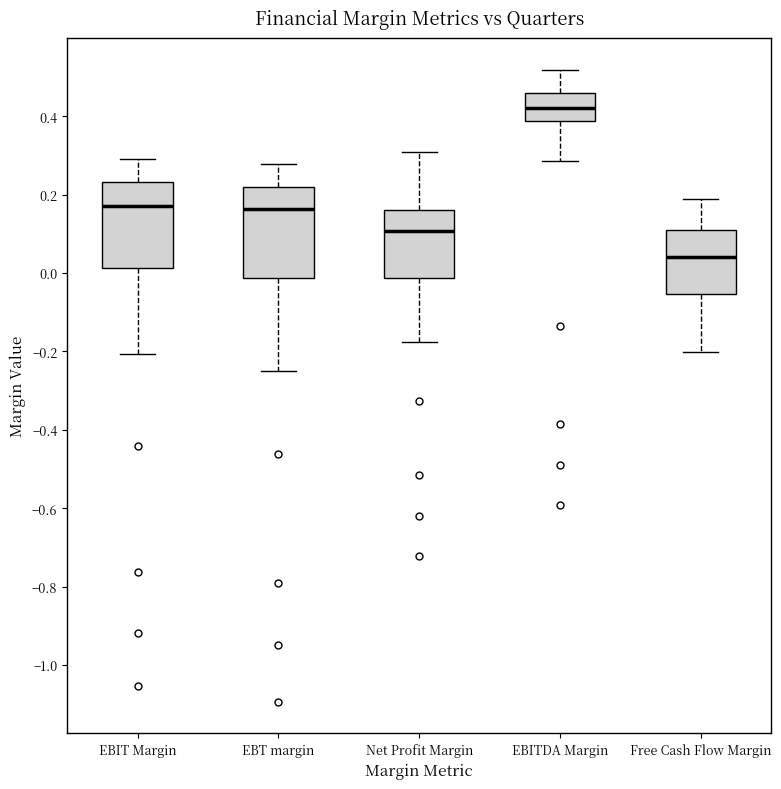

Where does the upper whisker of the box for EBITDA Margin end on the y-axis? The values are not printed on the chart, so give them approximately, as read against the axis.

0.52